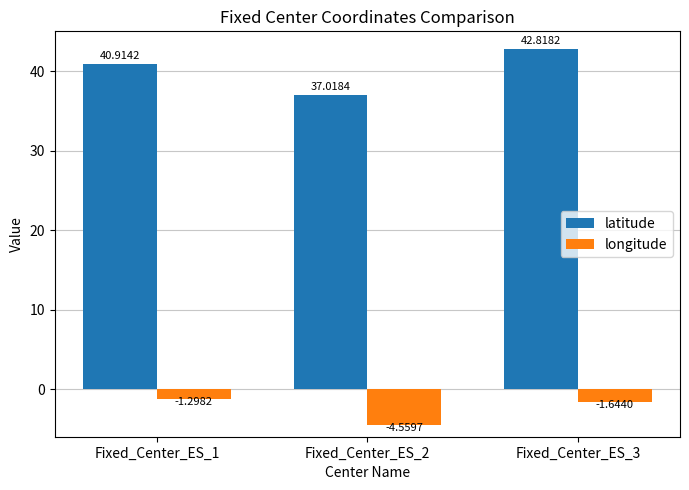

Between Fixed_Center_ES_1 and Fixed_Center_ES_2, which series saw the biggest shift?

latitude